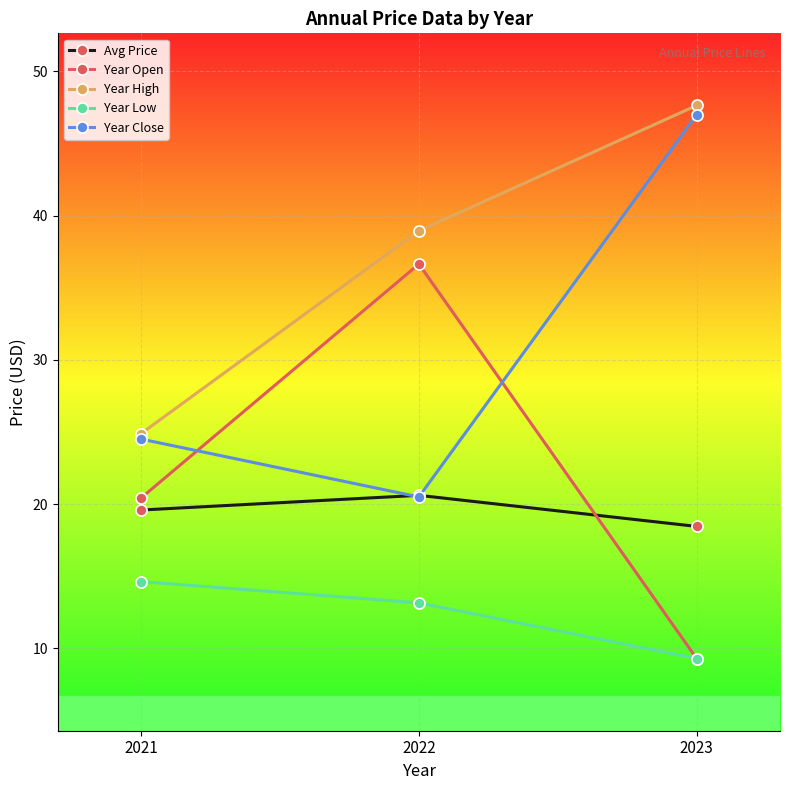

Is it true that Avg Price equals 27.5 at 2023?

False